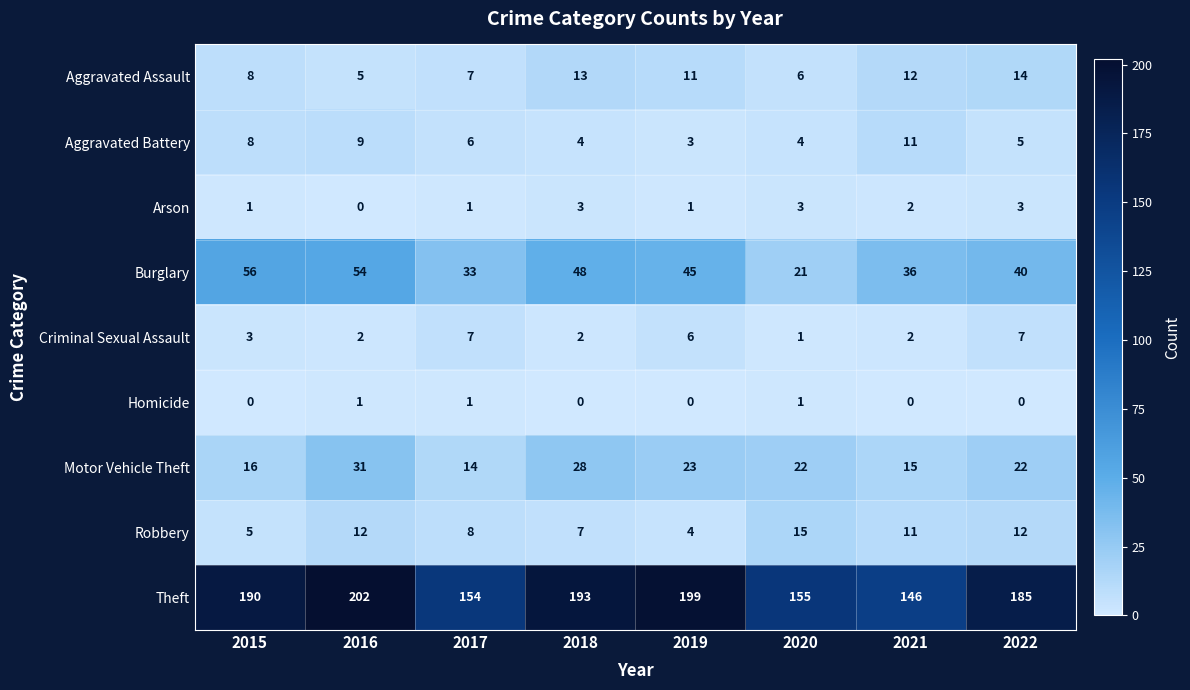

At which label does Motor Vehicle Theft first exceed 22?

2016